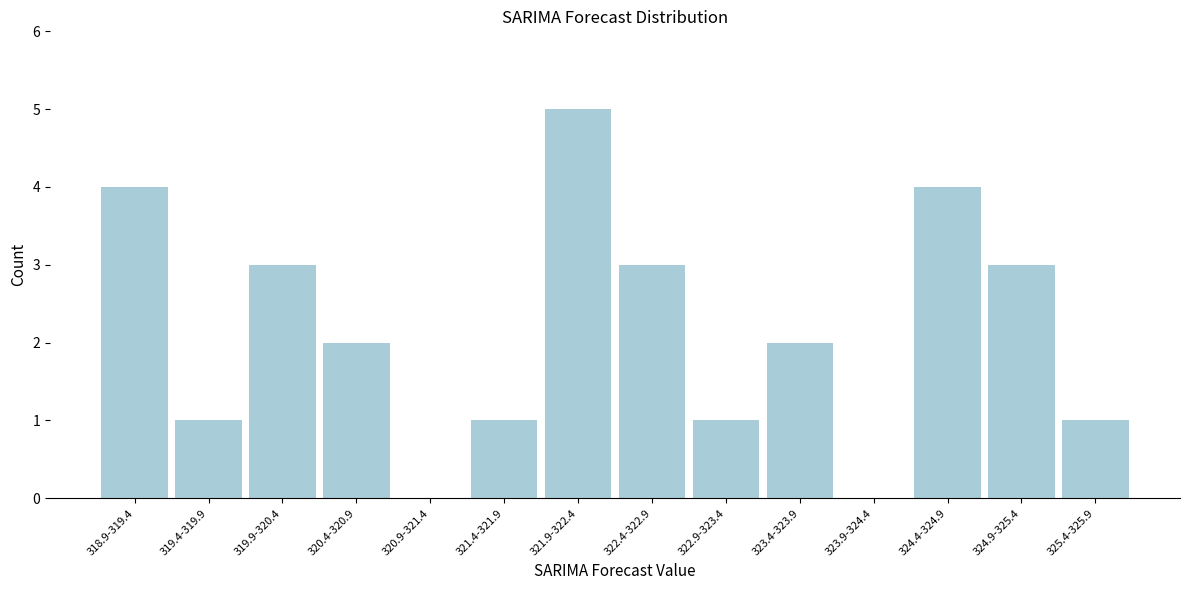

Reading left to right, transcribe all the data shown in this chart.

318.9-319.4=4	319.4-319.9=1	319.9-320.4=3	320.4-320.9=2	320.9-321.4=0	321.4-321.9=1	321.9-322.4=5	322.4-322.9=3	322.9-323.4=1	323.4-323.9=2	323.9-324.4=0	324.4-324.9=4	324.9-325.4=3	325.4-325.9=1